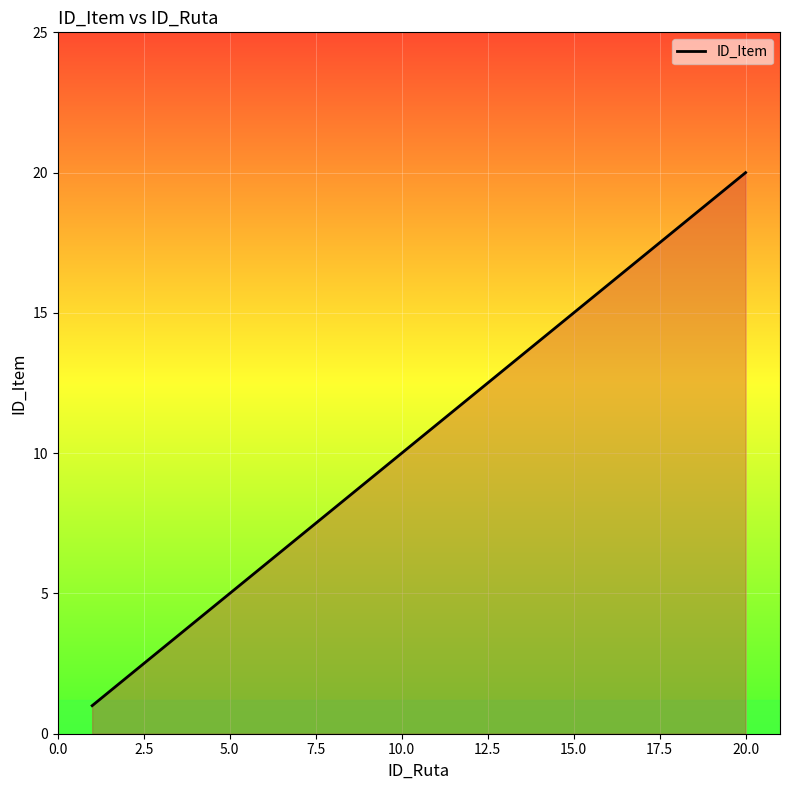

What is the difference between the maximum and minimum values?

19